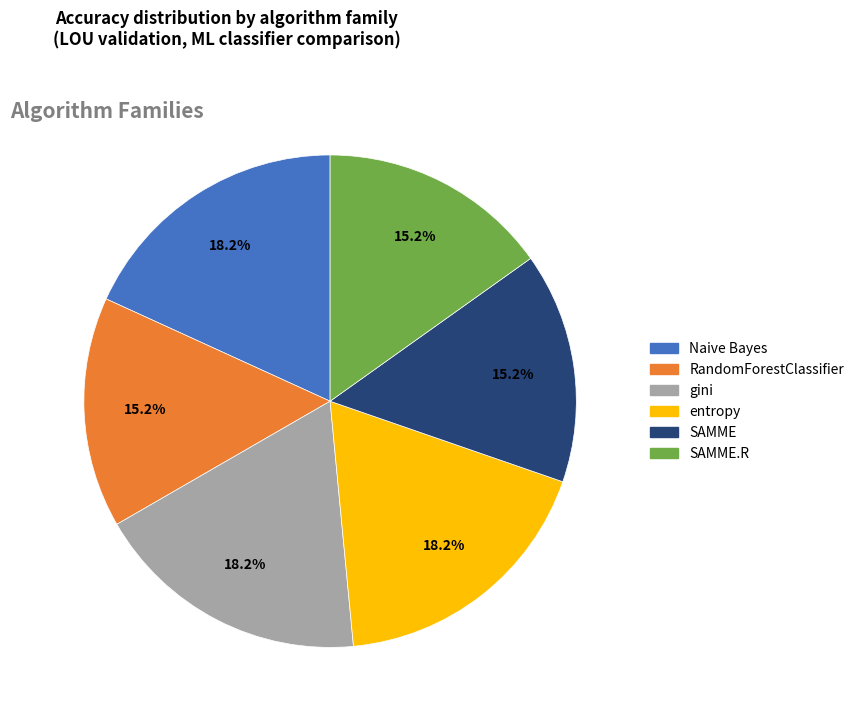

Does any single category account for the majority?

No